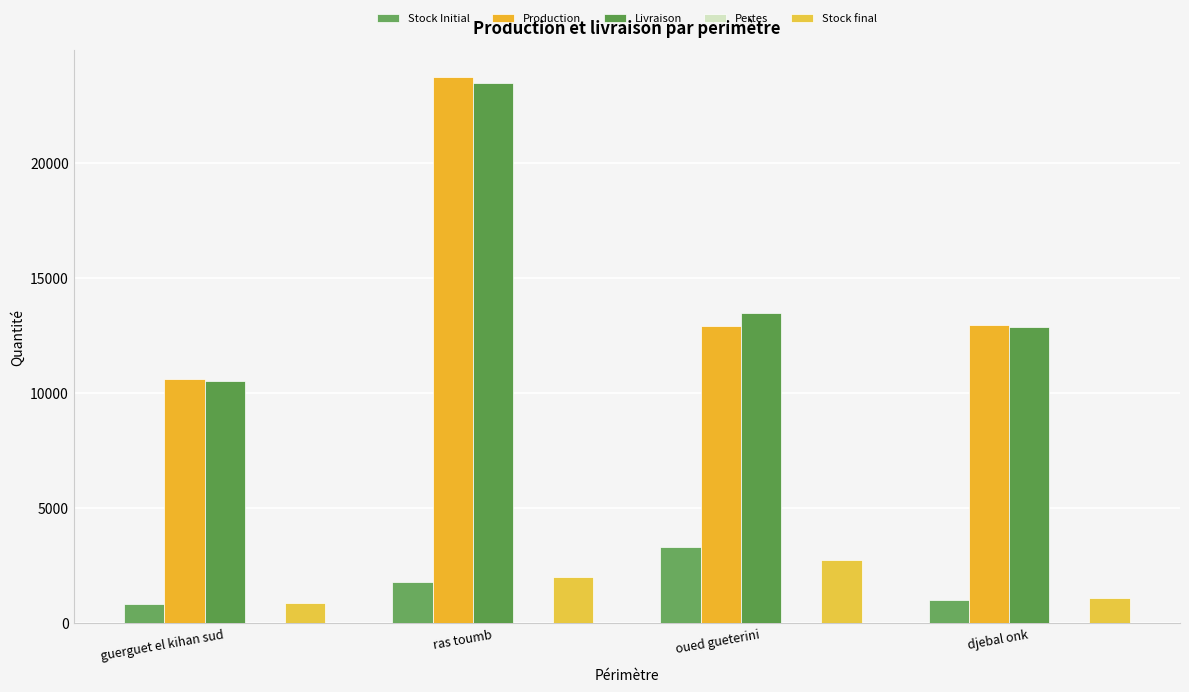

Is it true that Production equals 5468.4 at guerguet el kihan sud?

False